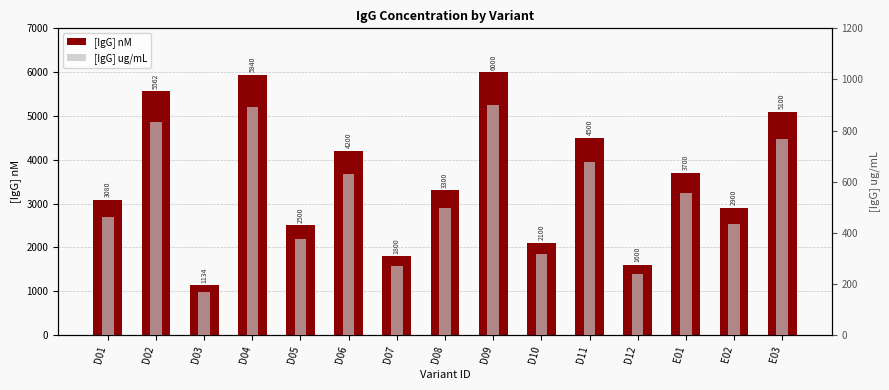

Is the value of [IgG] nM at D03 greater than the value of [IgG] ug/mL at D02?

Yes